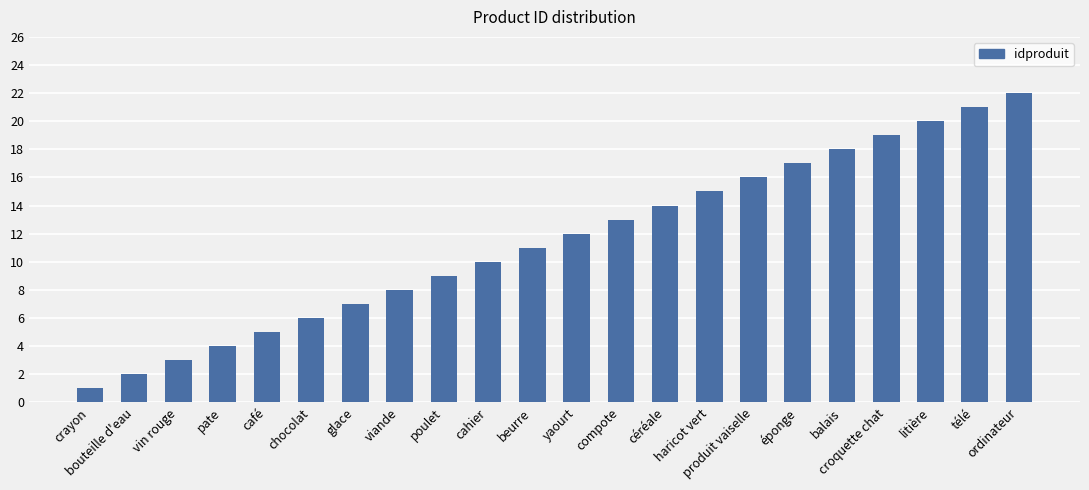

List the labels in order of value, smallest first.

crayon, bouteille d'eau, vin rouge, pate, café, chocolat, glace, viande, poulet, cahier, beurre, yaourt, compote, céréale, haricot vert, produit vaiselle, éponge, balais, croquette chat, litière, télé, ordinateur